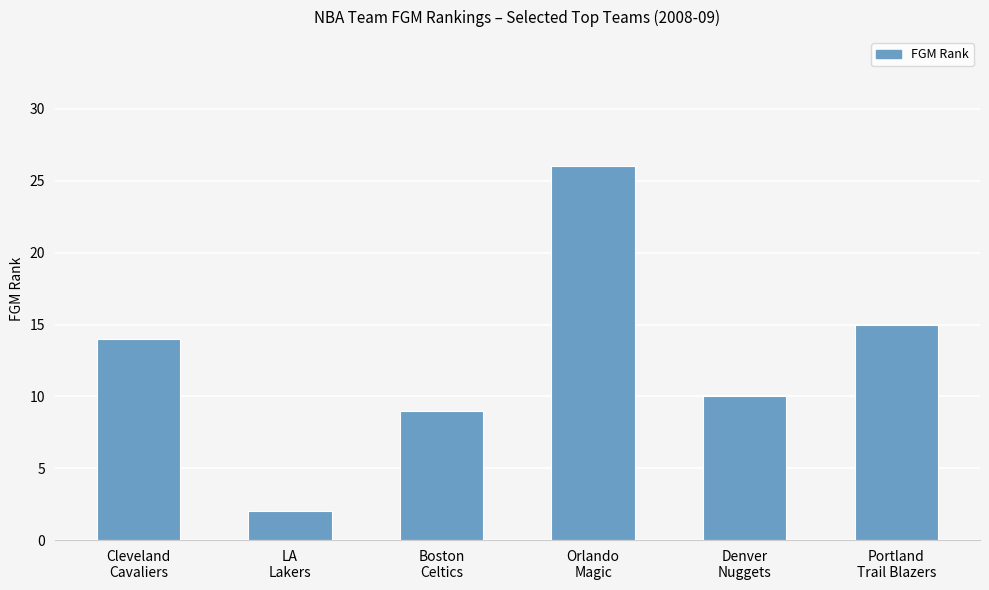

Are the bars horizontal?

No